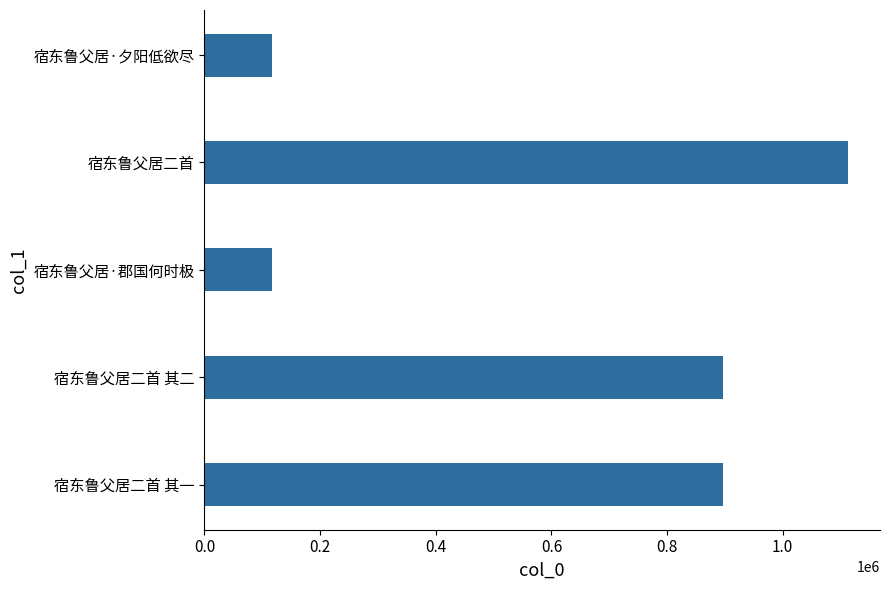

What is the maximum value shown in the chart?

1112542